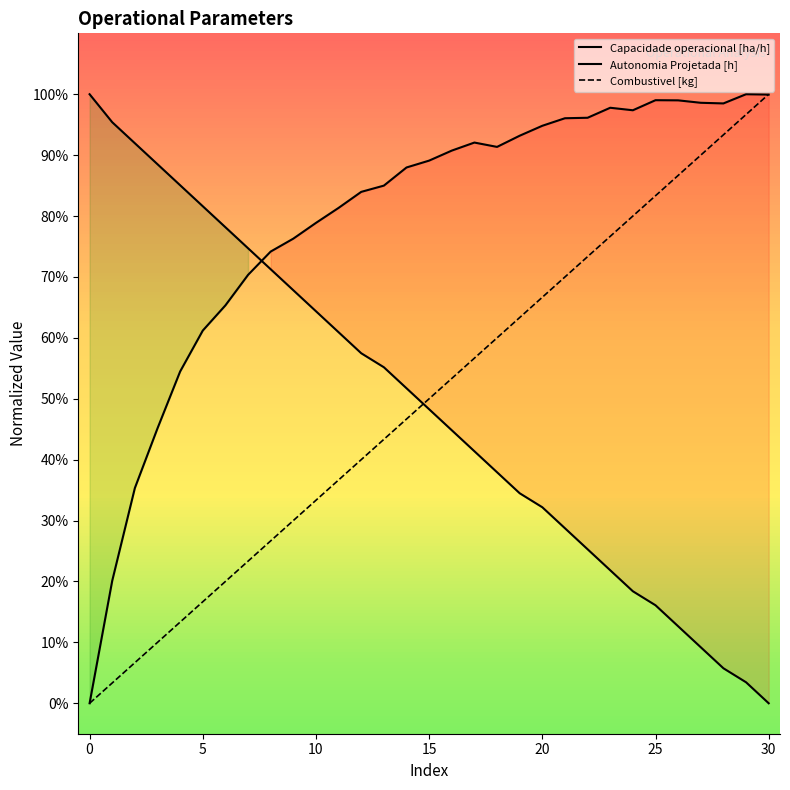

What is the greatest value displayed?

1.0